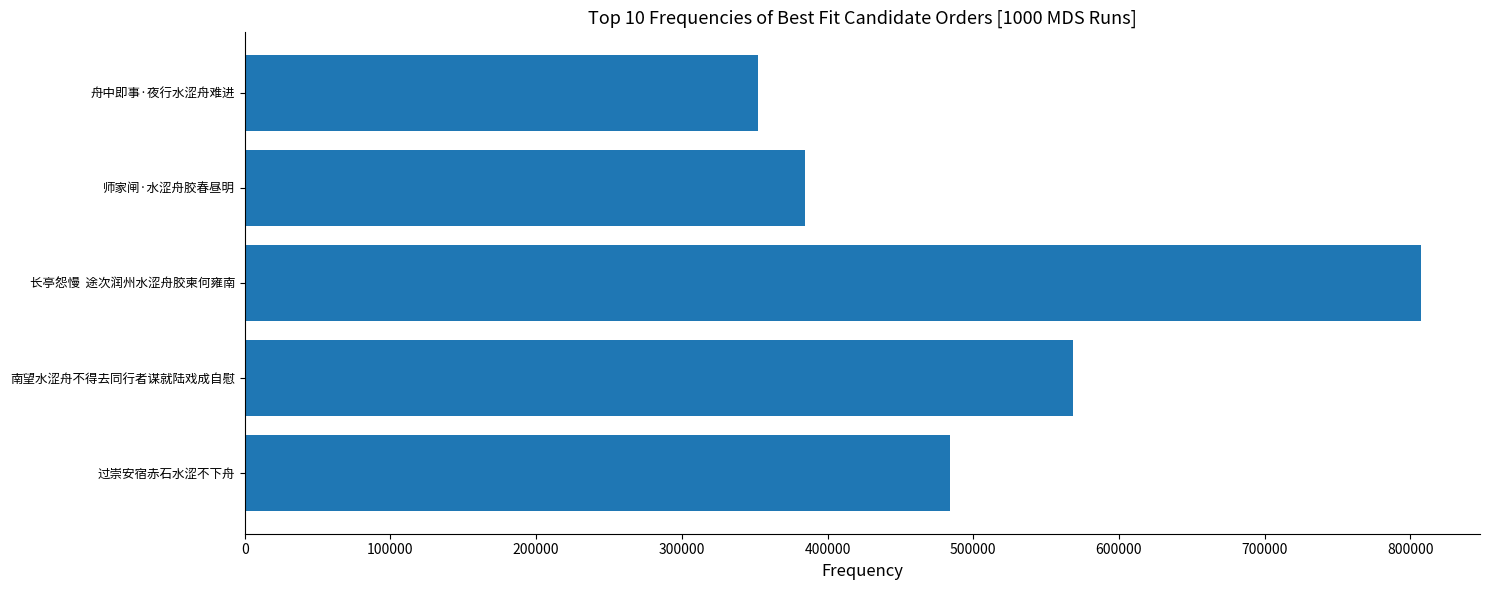

What is the greatest value displayed?

807396